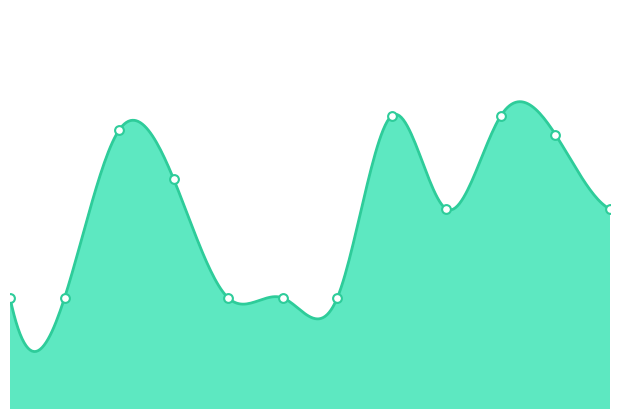

Approximately how many times larger is the value at 2 compared to 4?

0.7